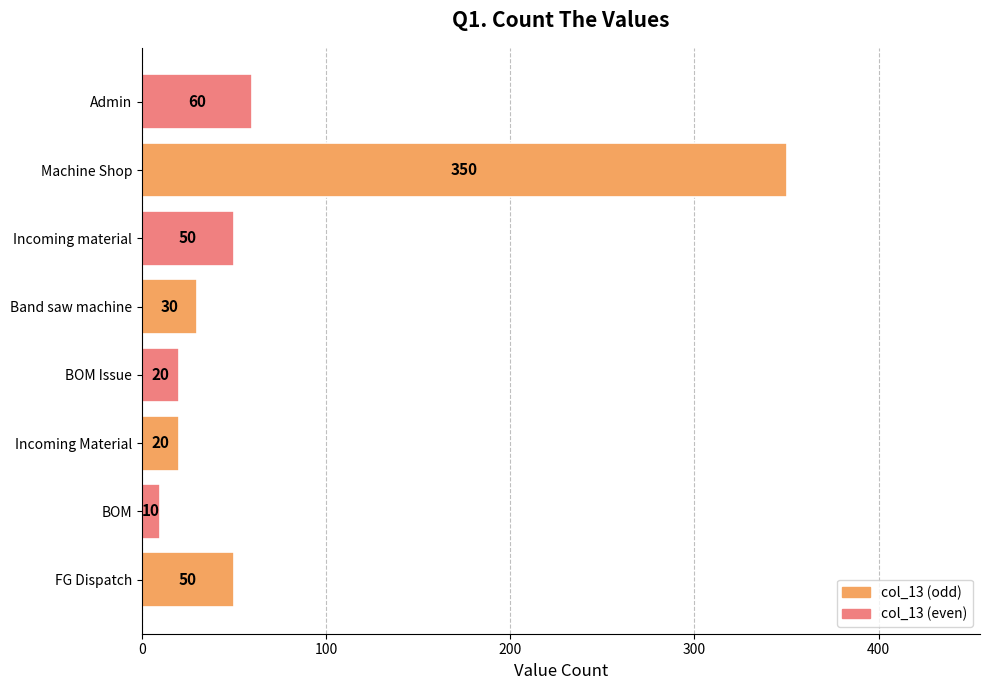

What is the maximum value shown in the chart?

350